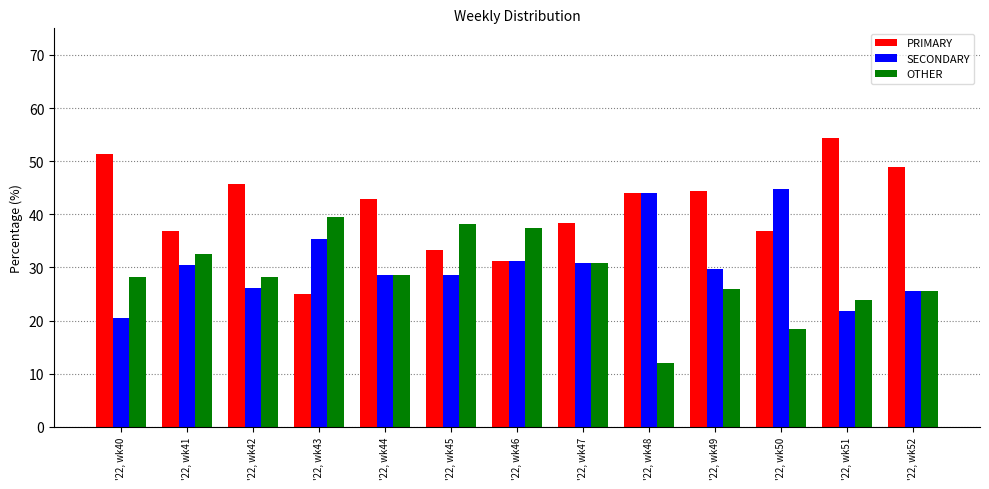

What is the value of the PRIMARY bar at the 6th from the left?

33.3